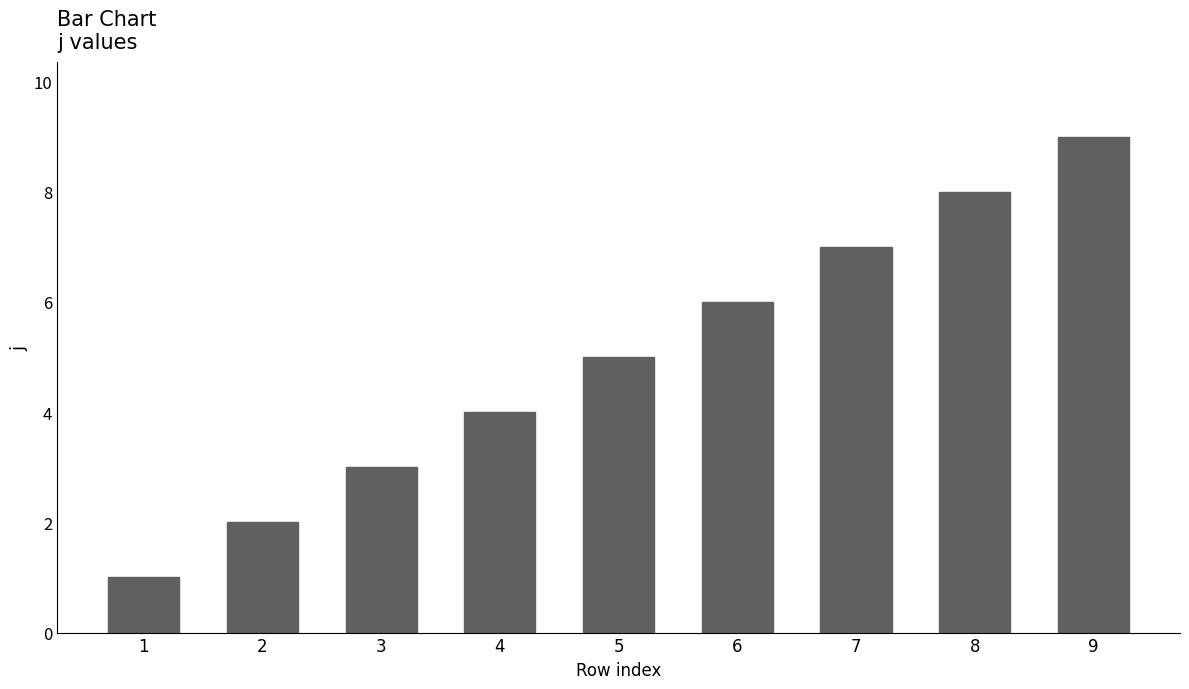

Rank the categories by value from lowest to highest.

1, 2, 3, 4, 5, 6, 7, 8, 9